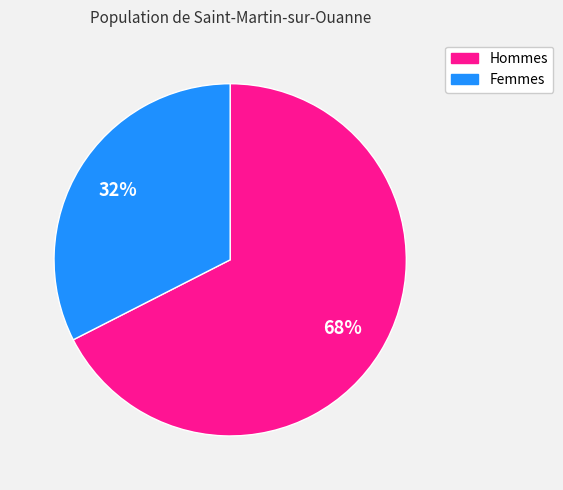

To the nearest percent, what is the average slice percentage?

50%